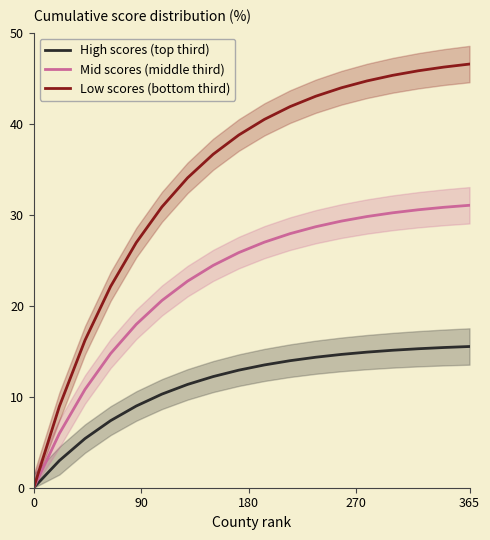

True or false: Low scores (bottom third) and Mid scores (middle third) intersect in this chart.

False